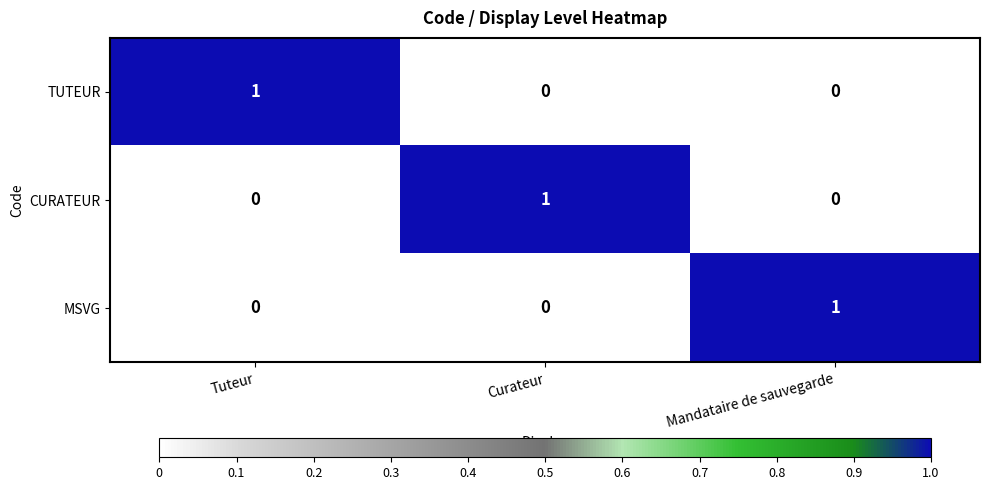

How many CURATEUR values are between 0 and 1?

3